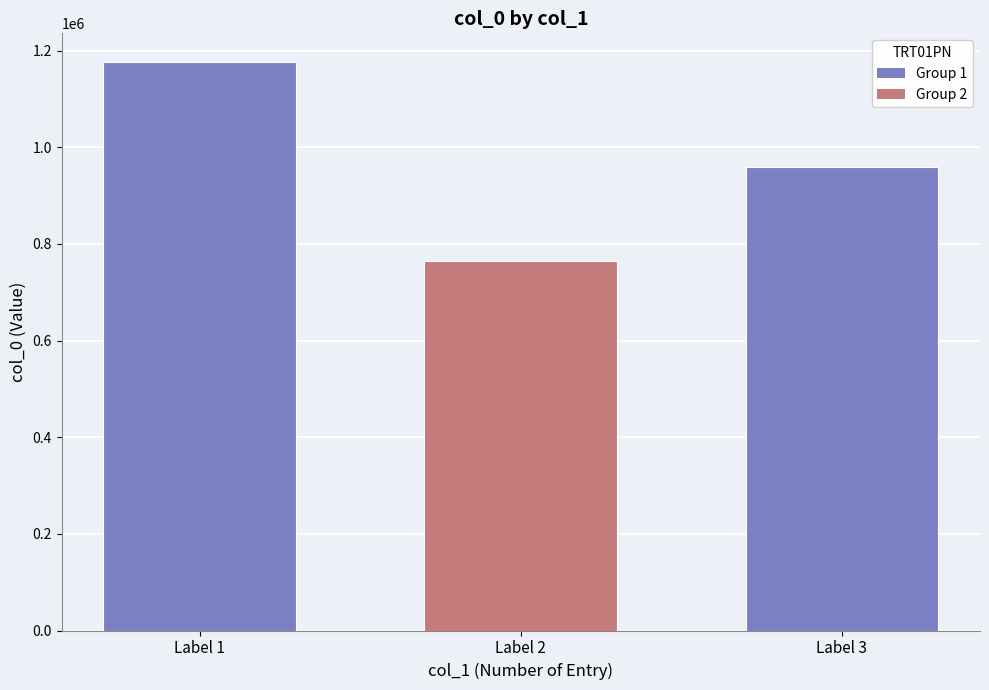

Reading left to right, extract all data points from this chart.

1176908	764631	958166